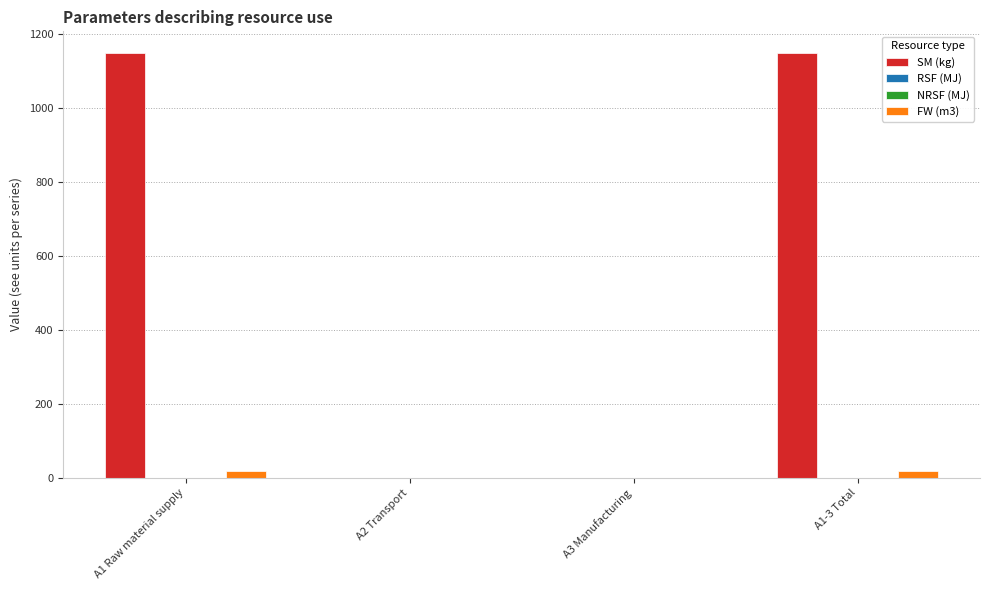

Rank the categories by SM (kg) value from lowest to highest.

A2 Transport, A3 Manufacturing, A1 Raw material supply, A1-3 Total